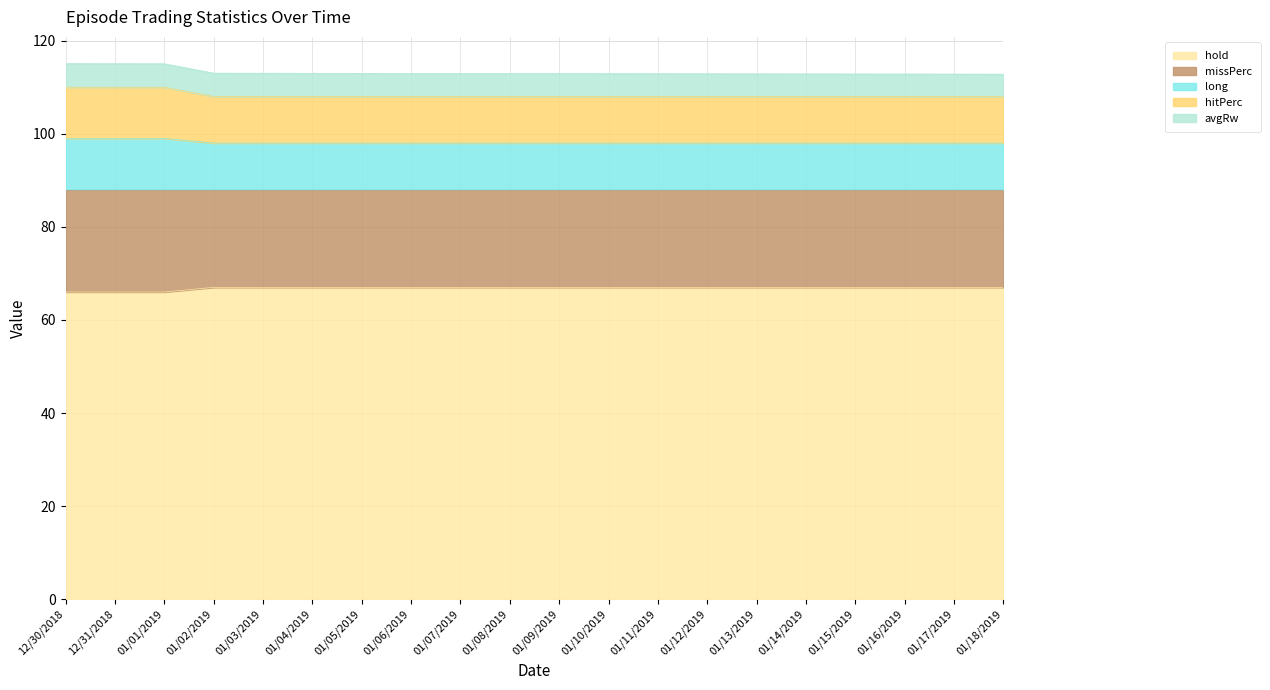

What is the value of the hitPerc point at the 5th from the left?

108.0